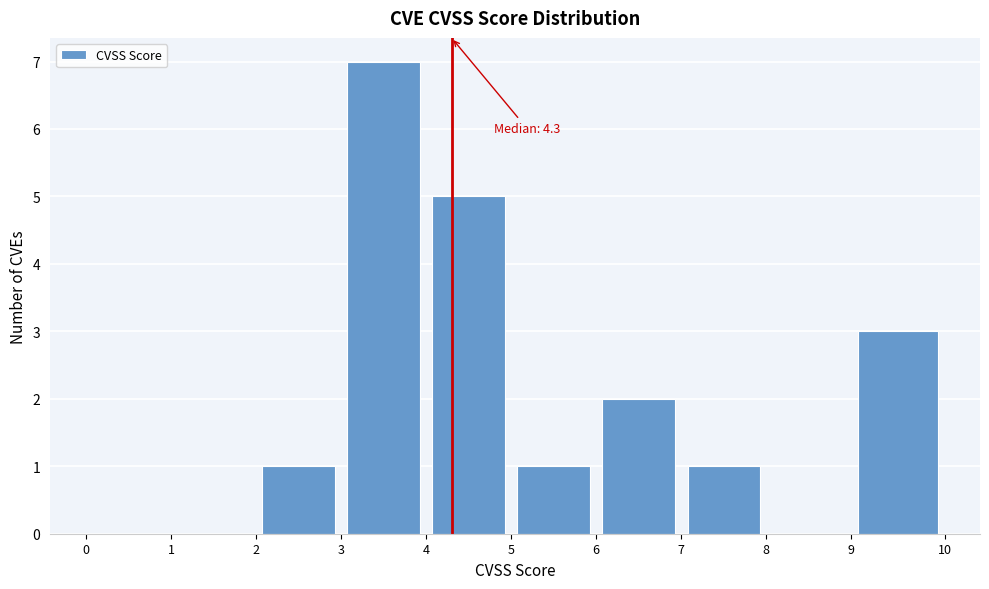

Over which range of the x-axis is the bar tallest?

3 to 4